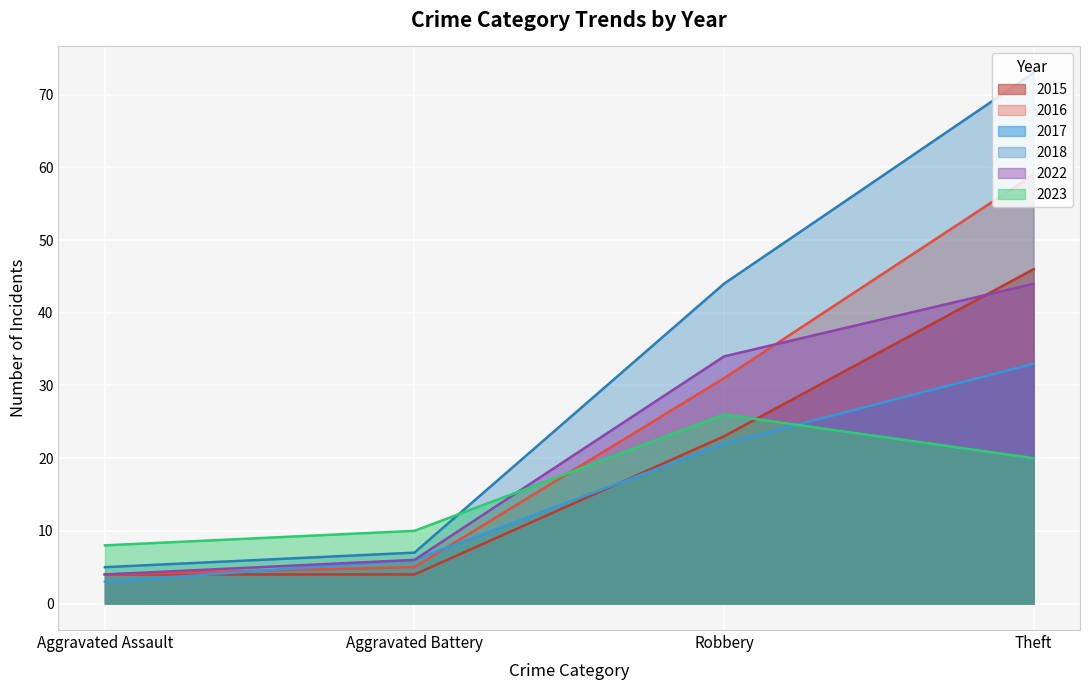

Read the 2022 value at Theft.

44